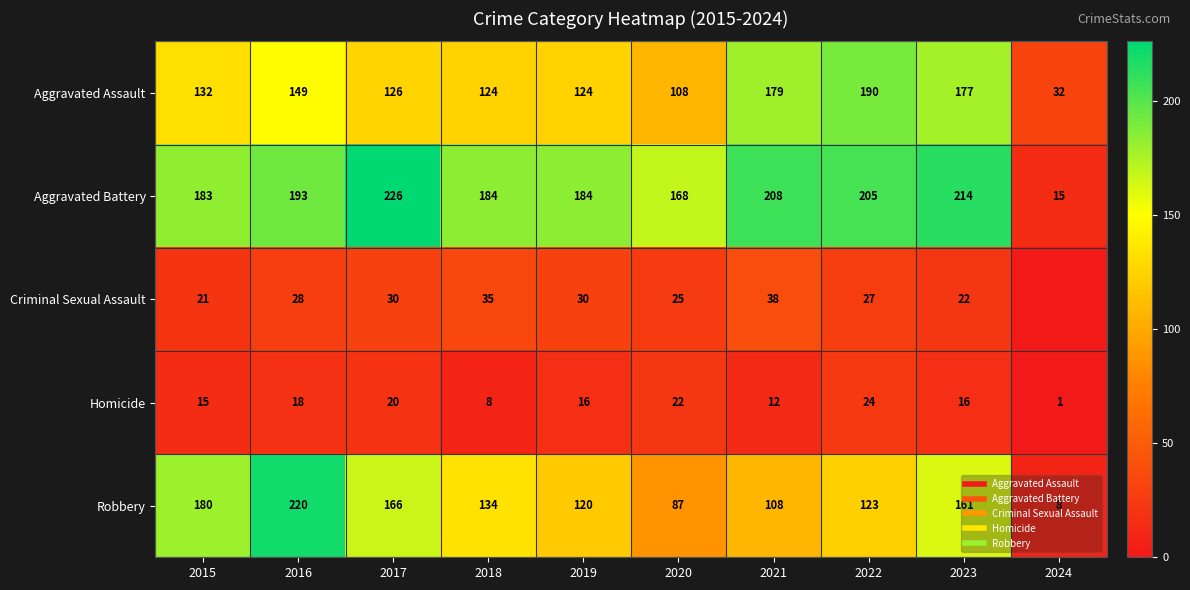

Which has a higher value, 2024 or 2022?

2022